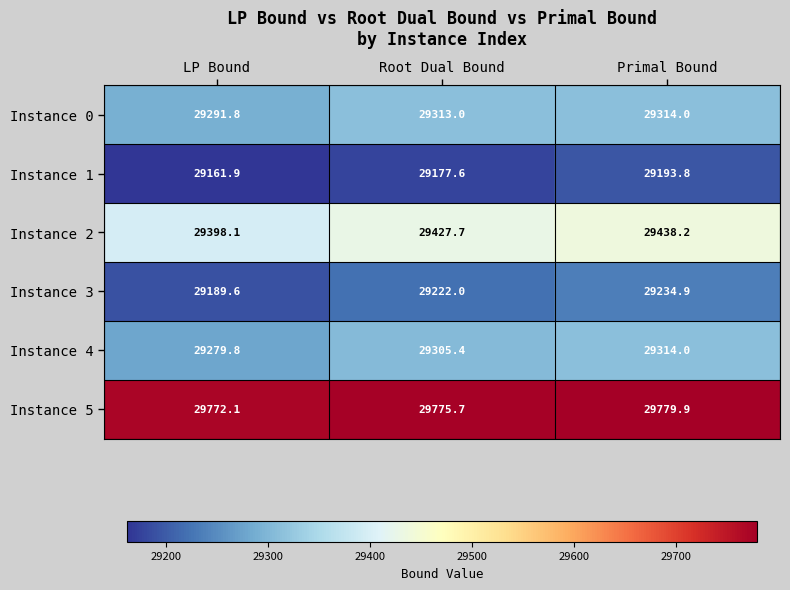

Which series has the largest range (max minus min)?

Instance 3